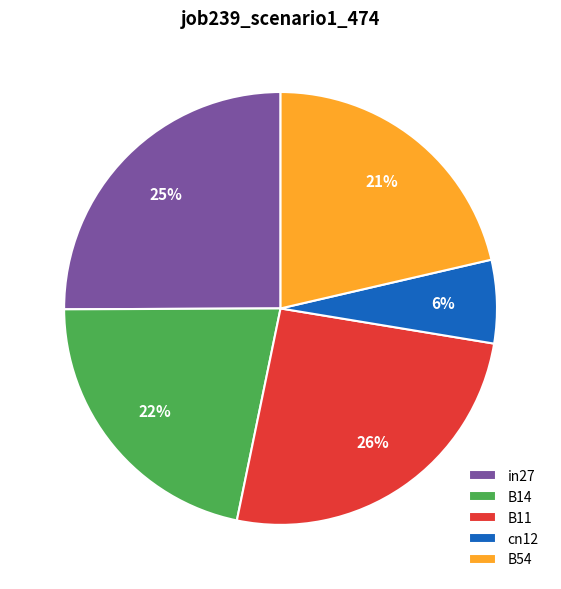

Do in27 and B14 together represent more than half of the pie?

No